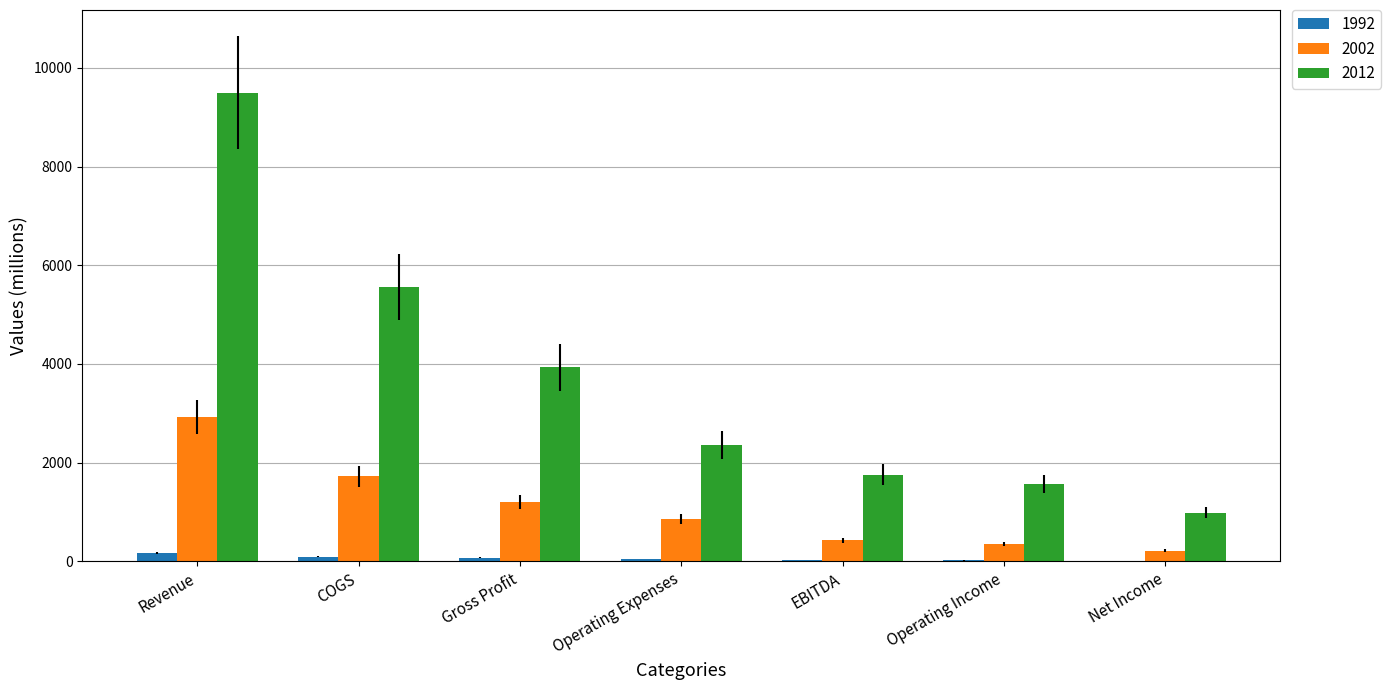

What is the maximum value shown in the chart?

9500